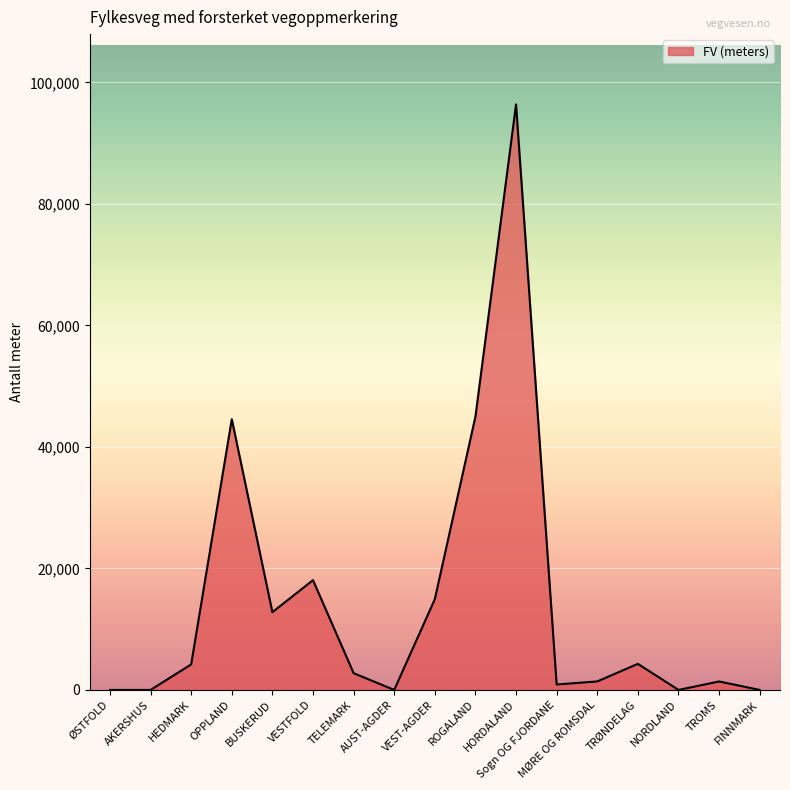

True or false: the data shows 44570 at OPPLAND.

True